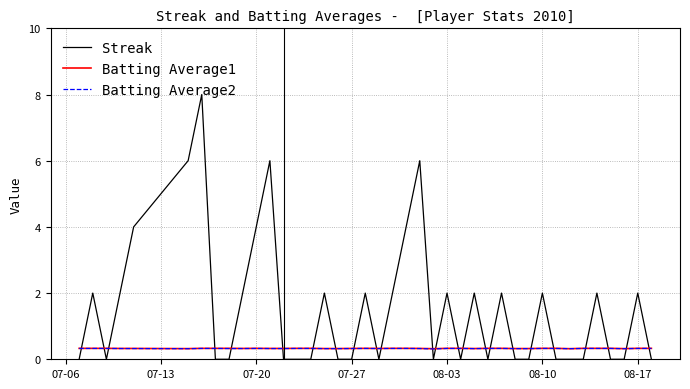

How many times do Streak and Batting Average1 cross each other?

24